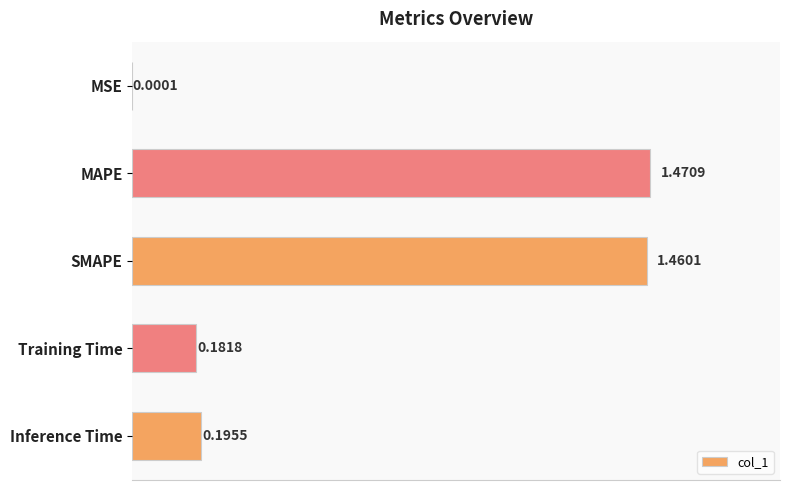

Between MAPE and Training Time, which is larger?

MAPE